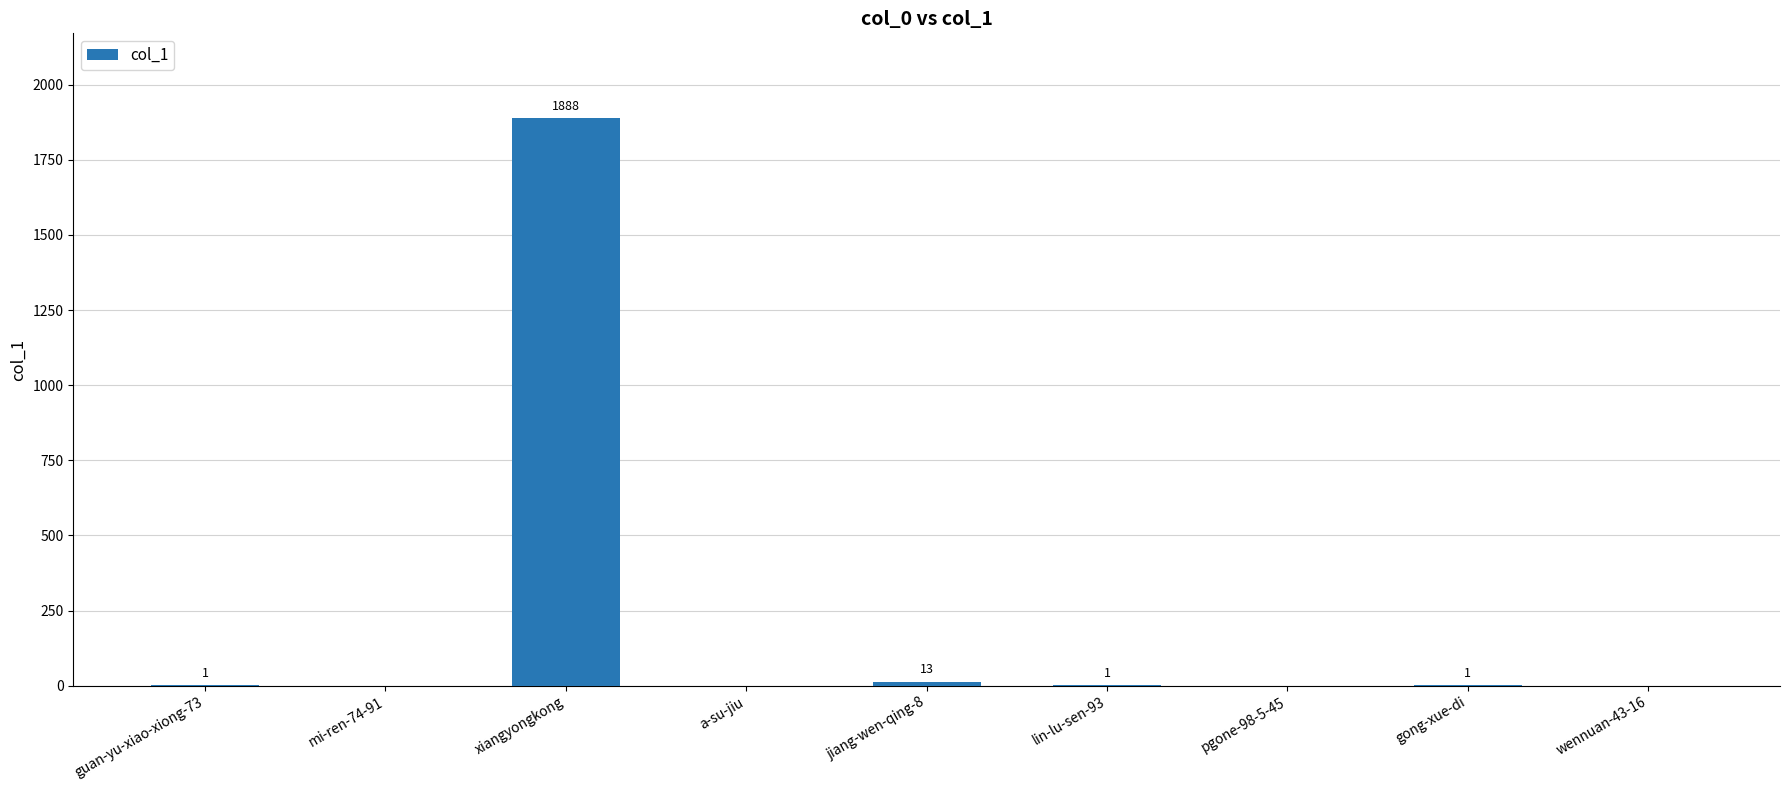

At which label is the value closest to 944?

jiang-wen-qing-8